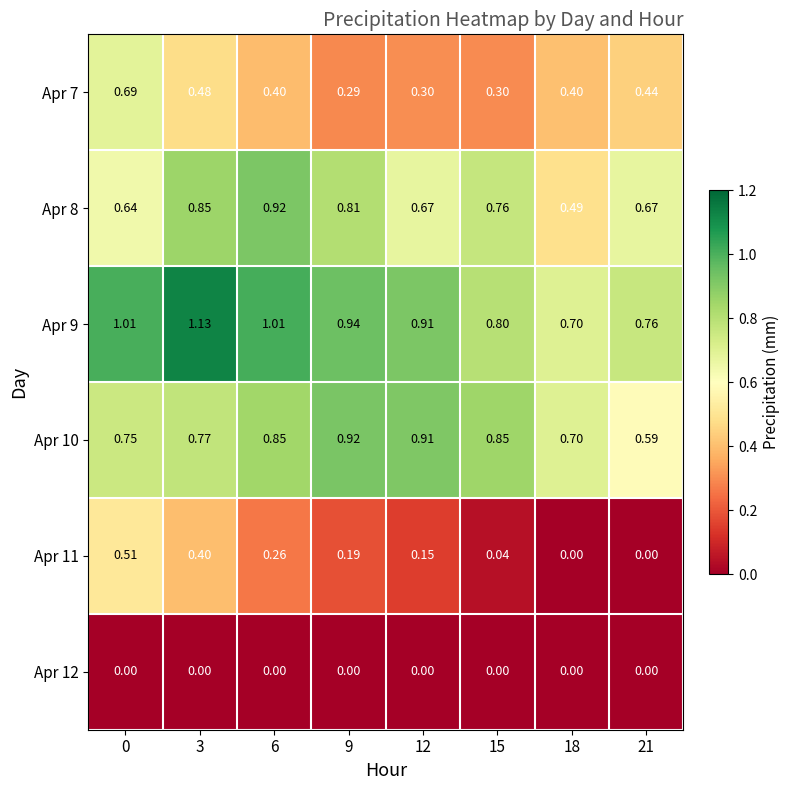

Is the value of Apr 10 at 3 greater than the value of Apr 8 at 3?

No